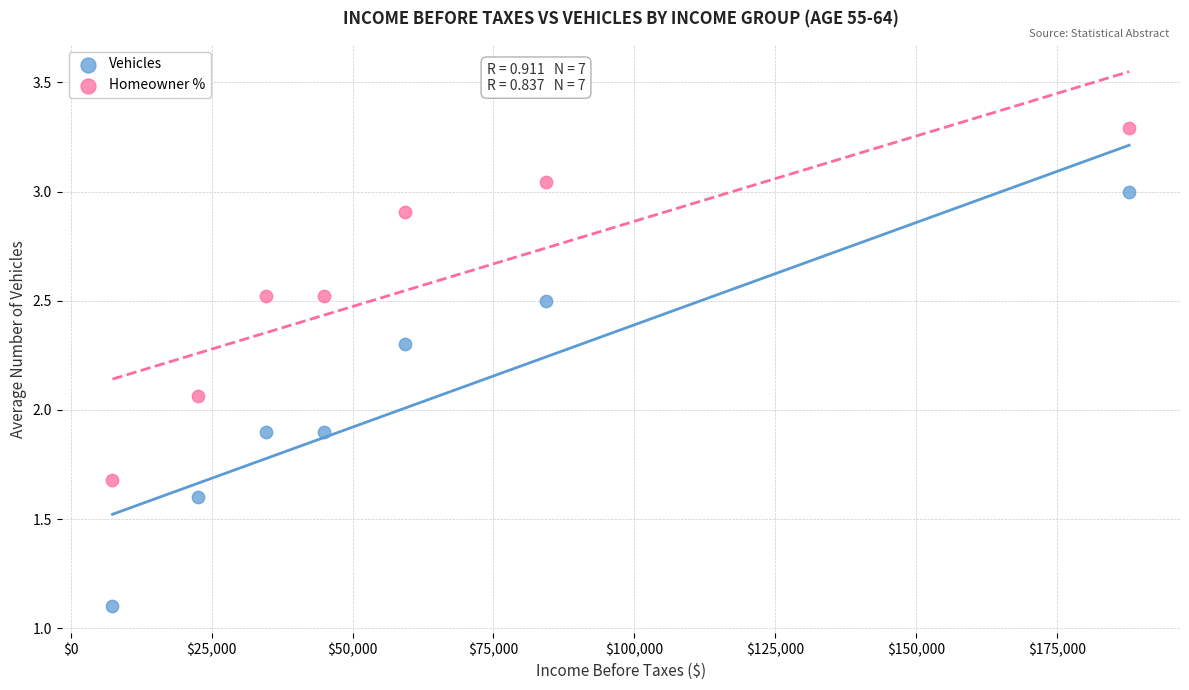

Which series contains the lowest Y value?

Vehicles